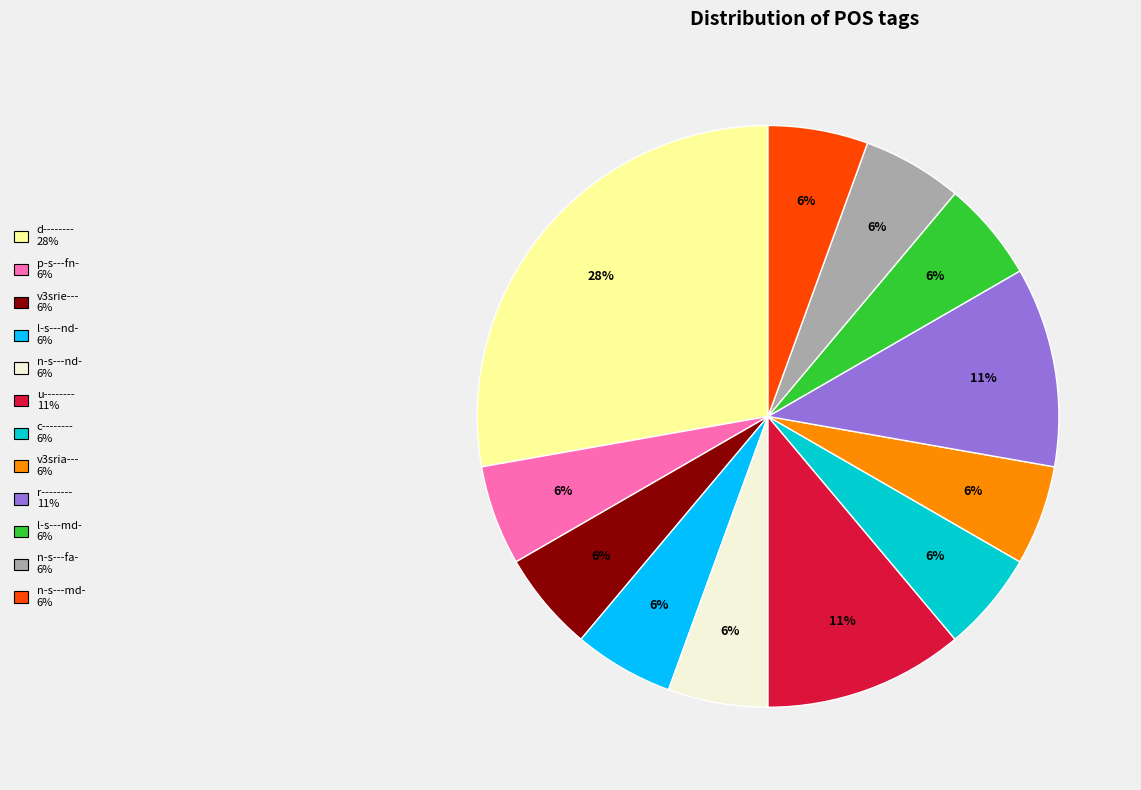

Count the number of slices in the pie.

12